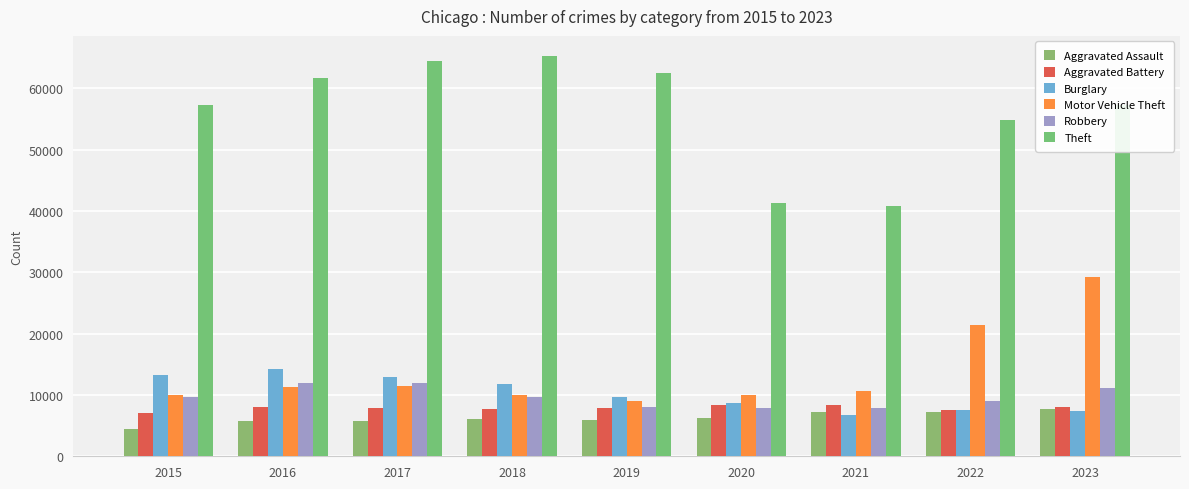

What is the approximate value of Motor Vehicle Theft at 2021, to the nearest 10?

10600